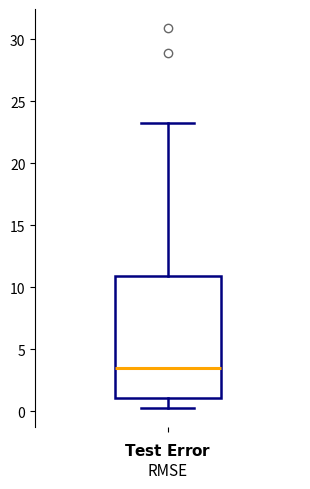

Read this box plot against the y-axis: the position of the median line, the range covered by the box, and the ends of both whiskers. The values are not printed on the chart, so give them approximately, as read against the axis.

median 3.5, box 1.0 to 11.0, whiskers 0.5 to 23.5